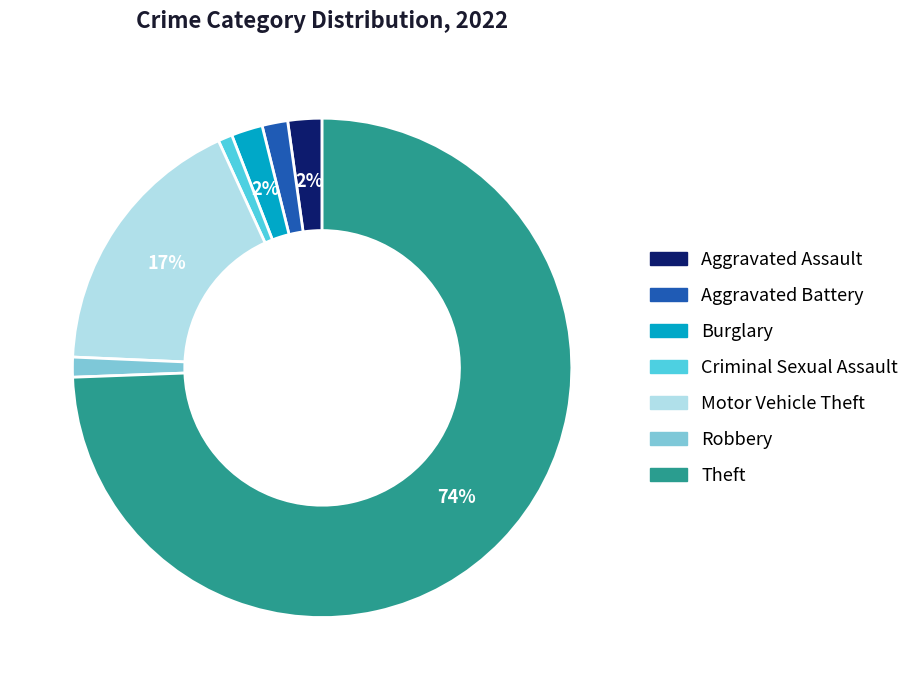

Count the number of slices in the pie.

7